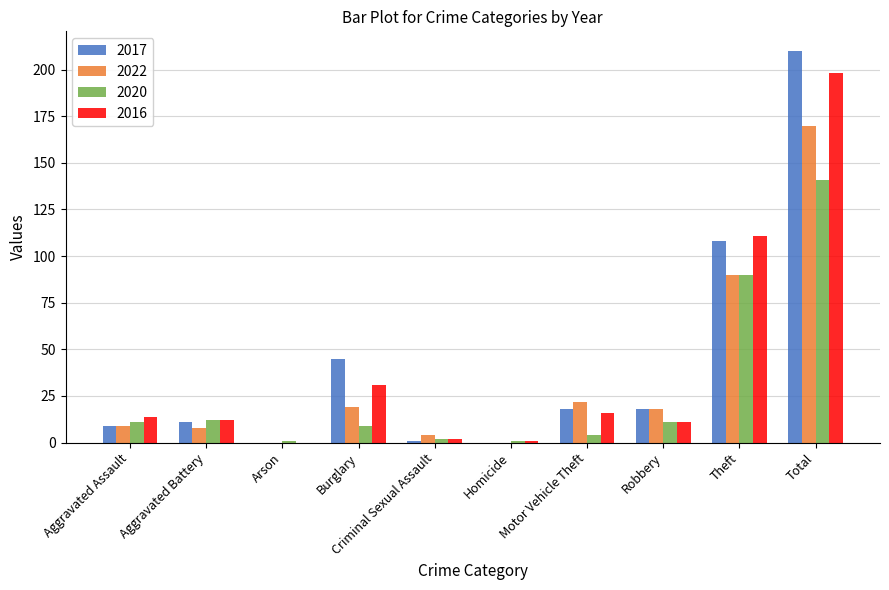

Is it true that 2016 equals 16 at Motor Vehicle Theft?

True